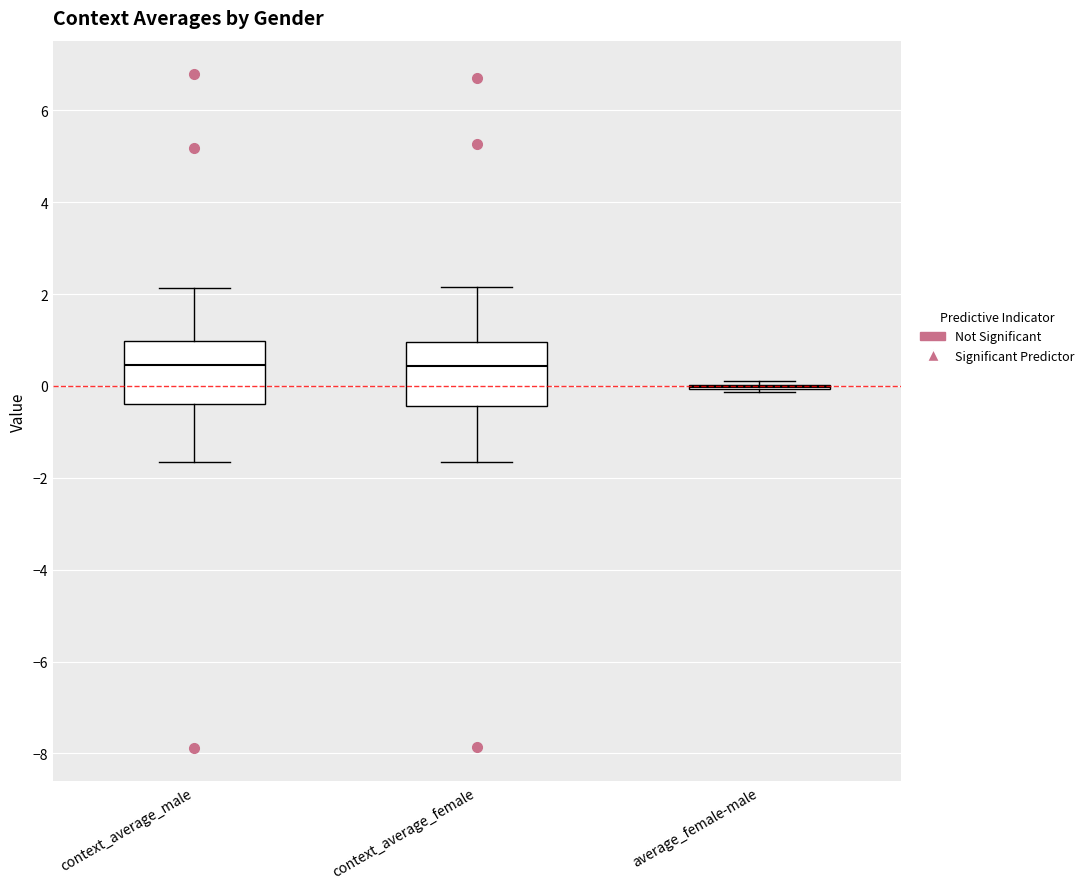

Where does the median line of the box for context_average_male sit on the y-axis? The values are not printed on the chart, so give them approximately, as read against the axis.

0.4